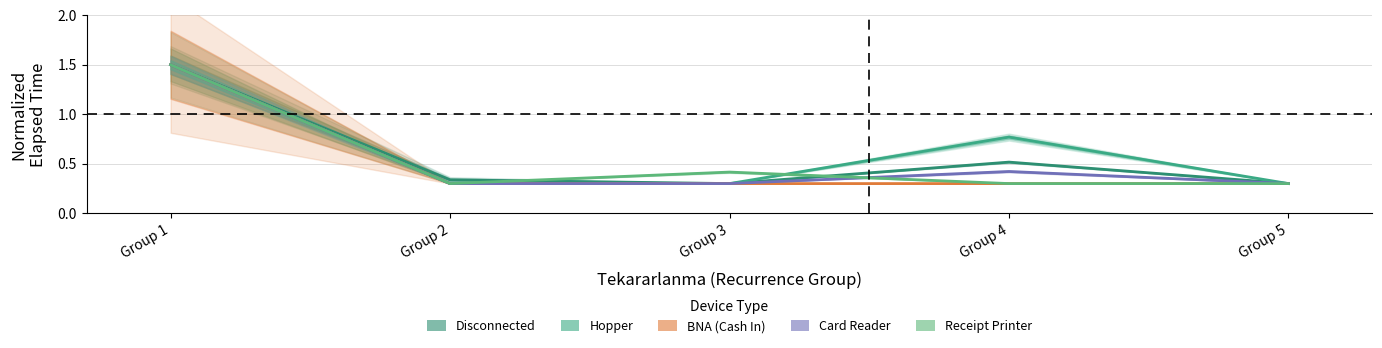

How many Receipt Printer values are between 0 and 1?

4